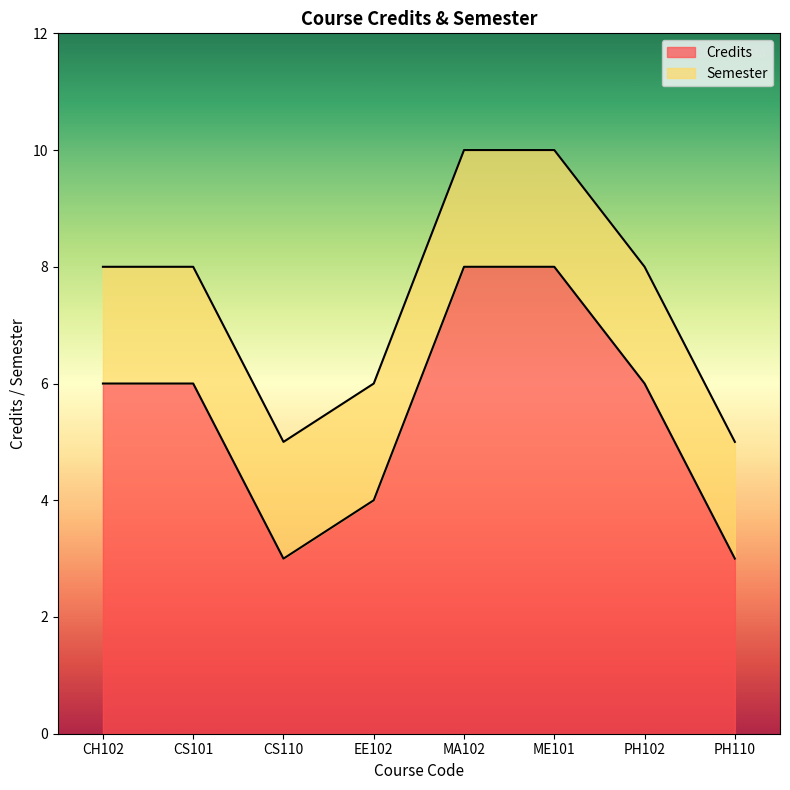

True or false: the data shows 4 at CS110.

False